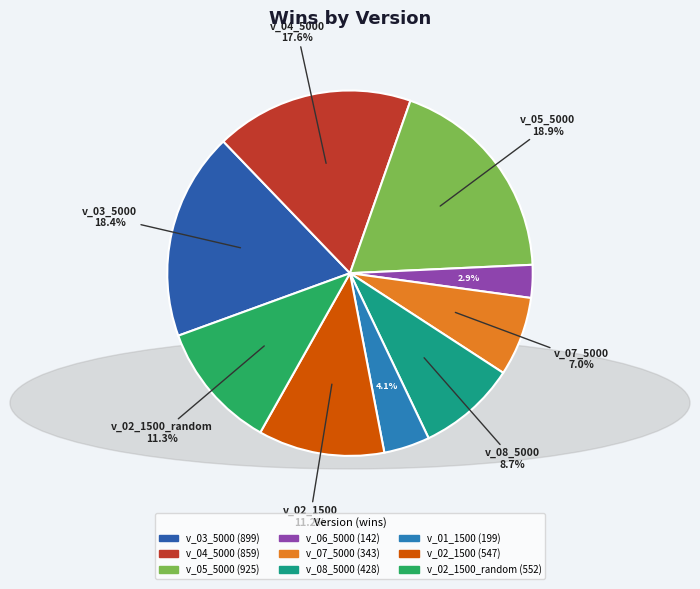

Count the number of slices in the pie.

9